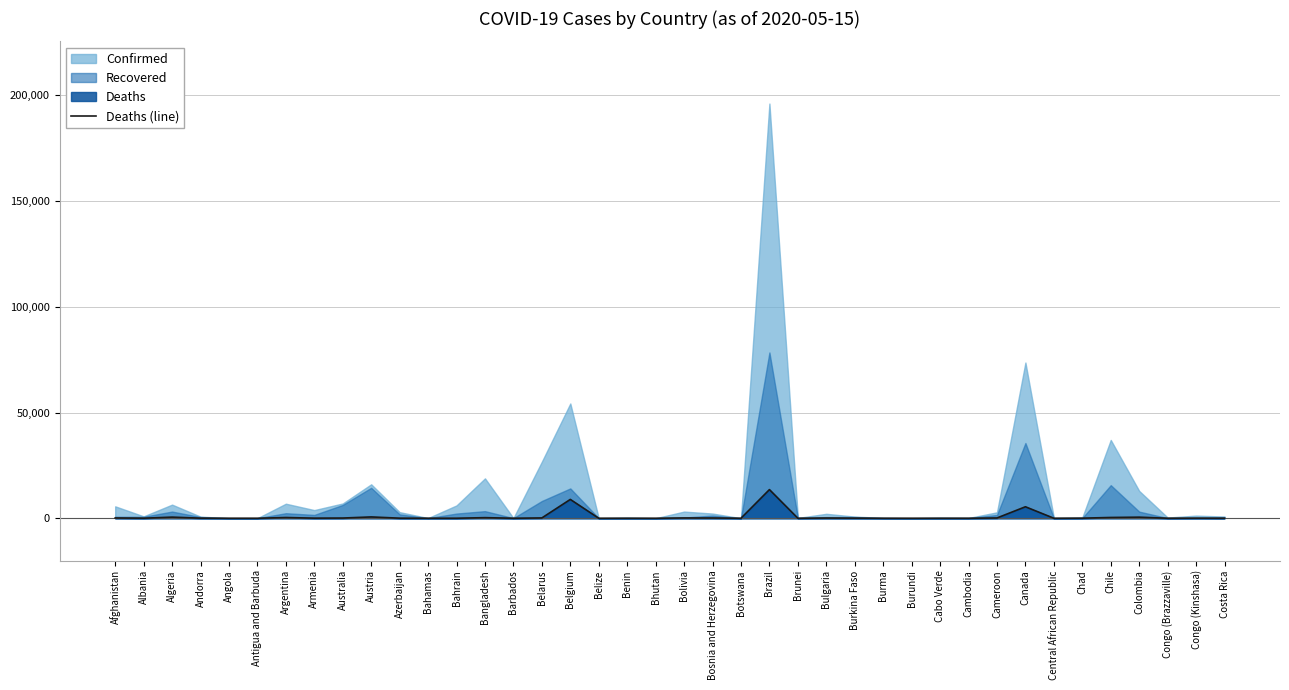

At which label does the data first exceed 49?

Afghanistan